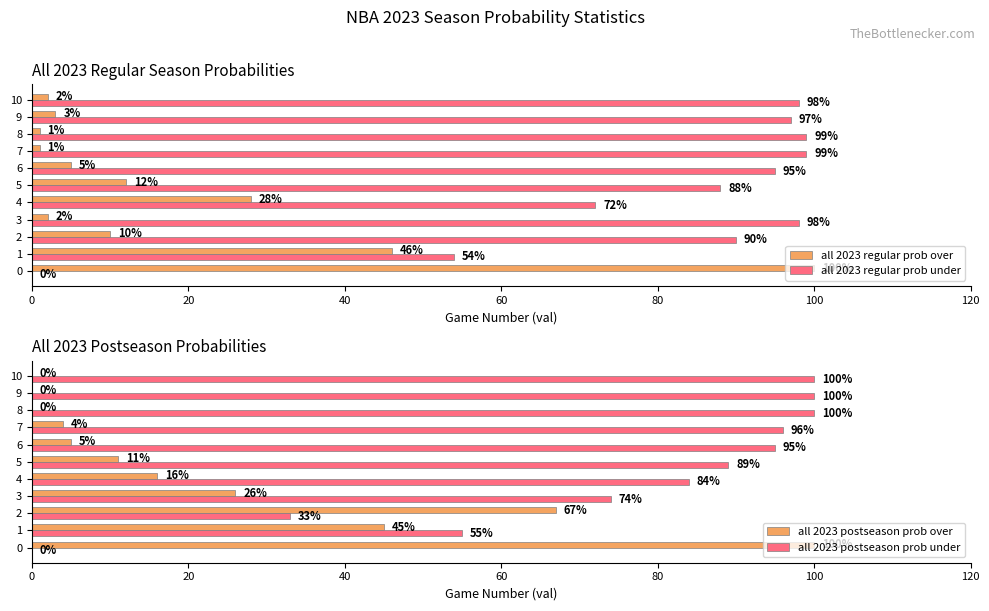

What is the difference between the maximum and second lowest values in the all 2023 regular prob over series?

99